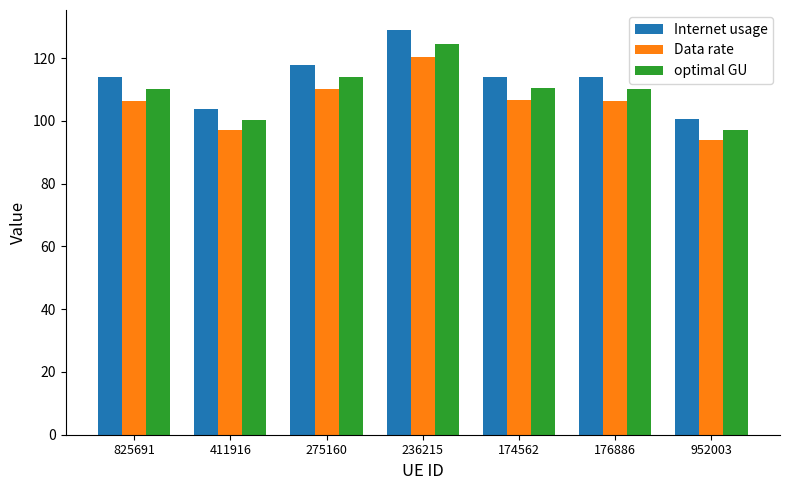

Which series has the widest spread of values?

Internet usage